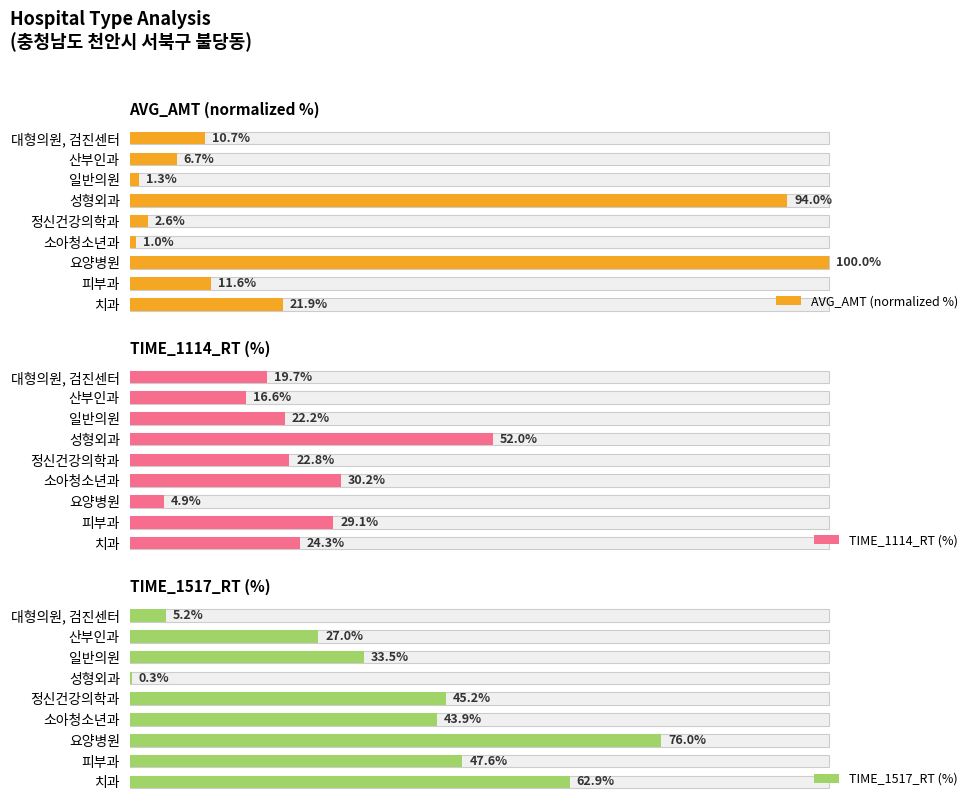

How many data points in TIME_1114_RT (%) are above 22?

6